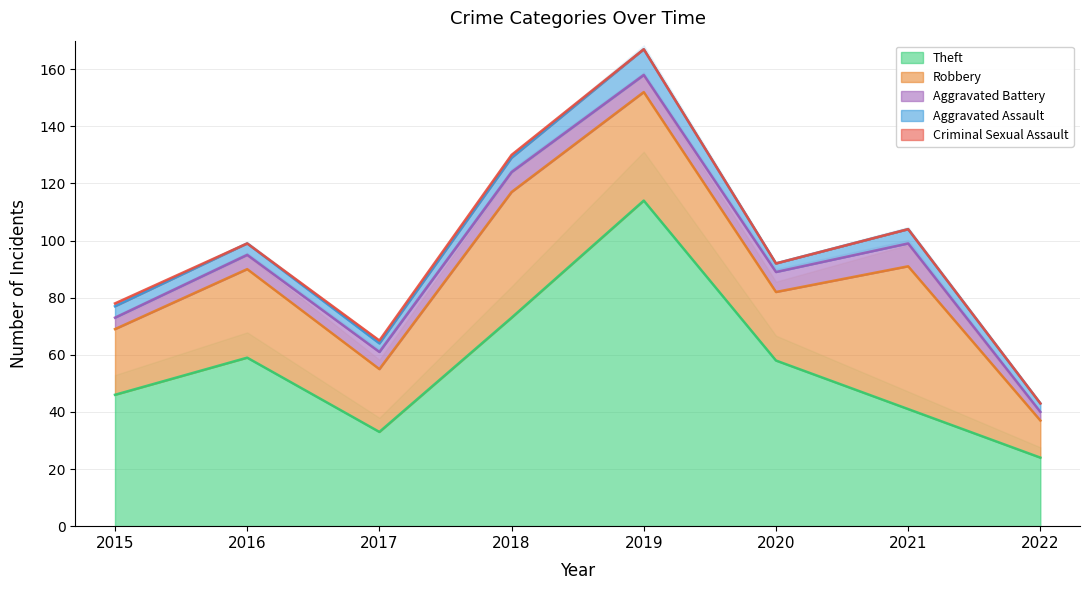

Is it true that Aggravated Battery equals 8 at 2017?

False